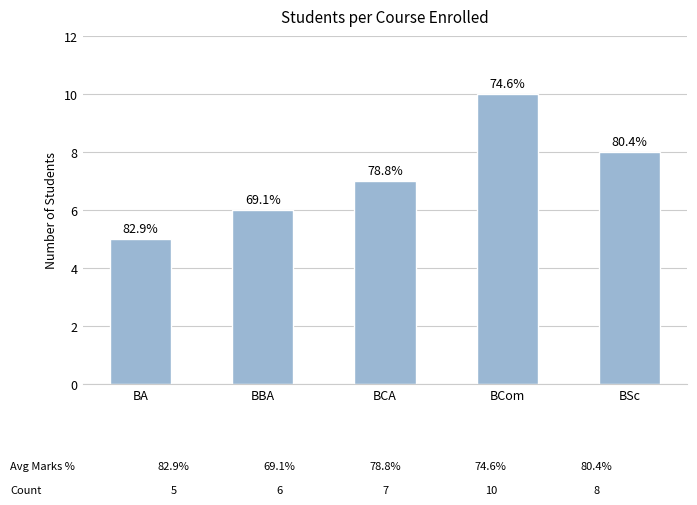

Which has a higher value, BSc or BA?

BSc